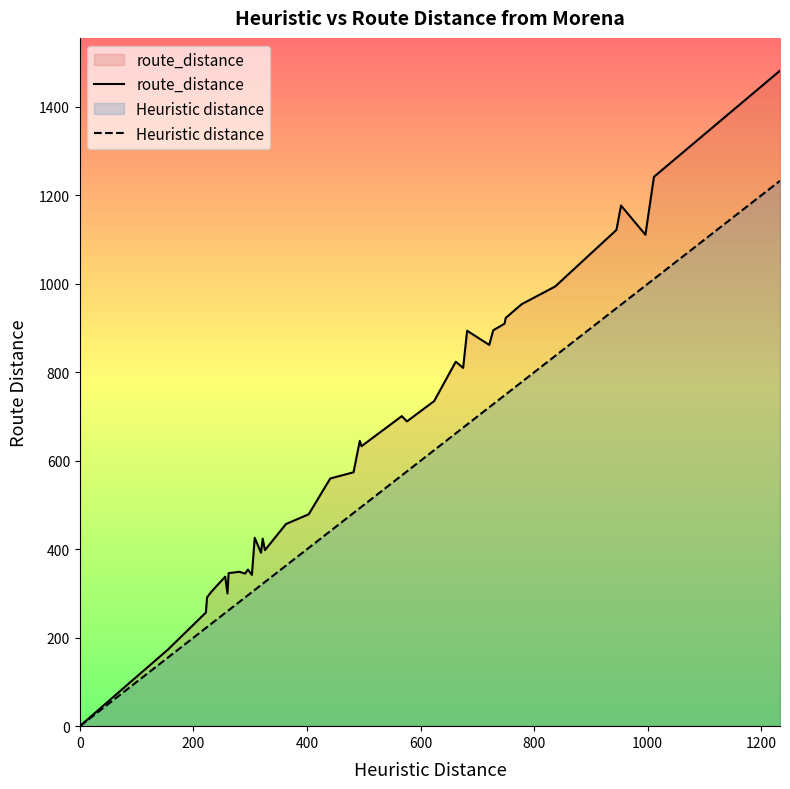

List the series in order of their overall mean, lowest first.

Heuristic distance, route_distance